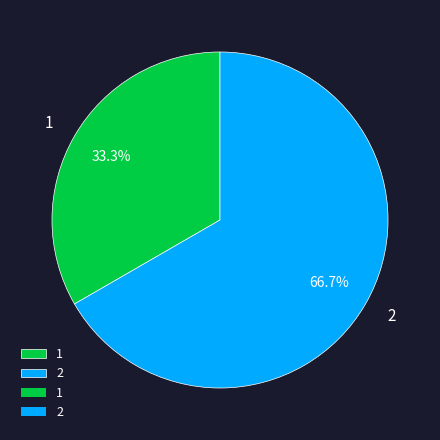

What percentage is NOT represented by 1?

66.7%